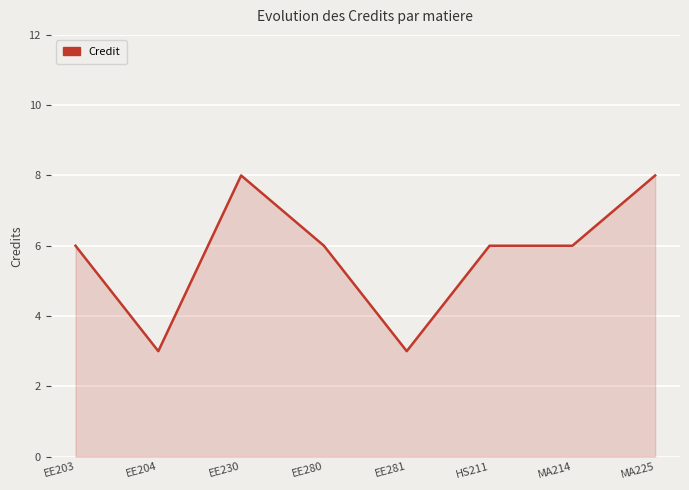

Where is the first local maximum?

EE230